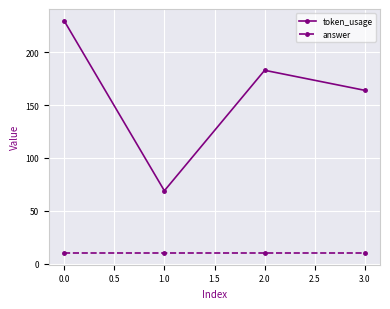

How many interior local valleys does the token_usage series have?

1